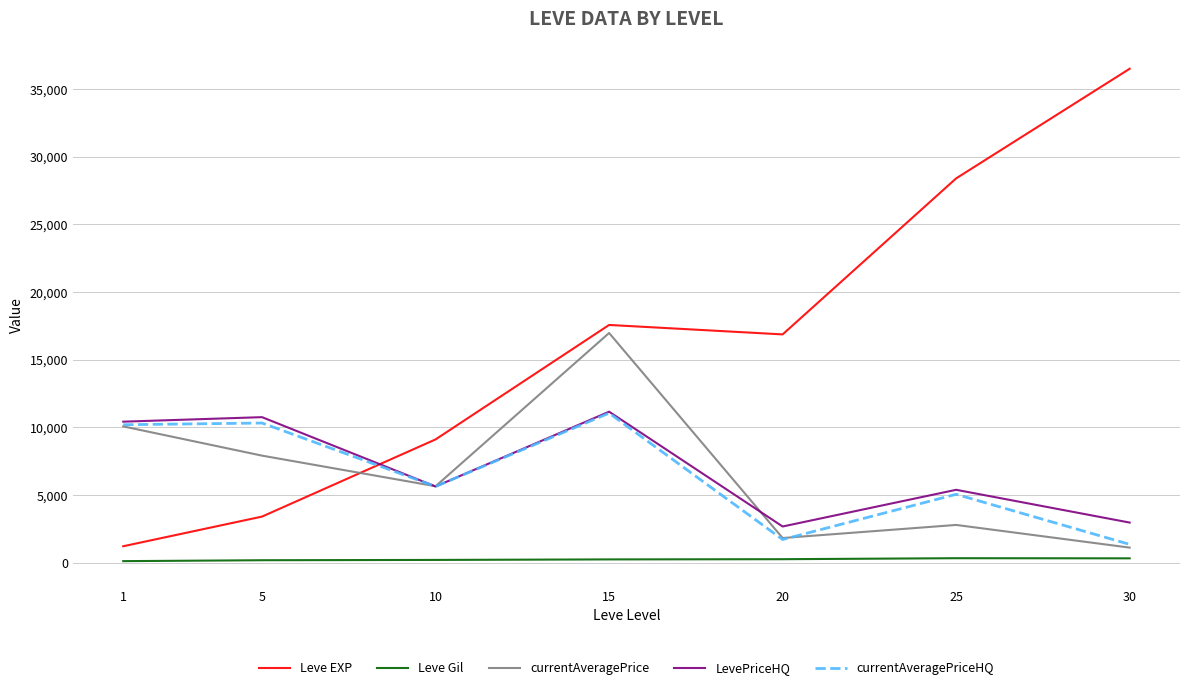

Does the chart have visible grid lines?

Yes